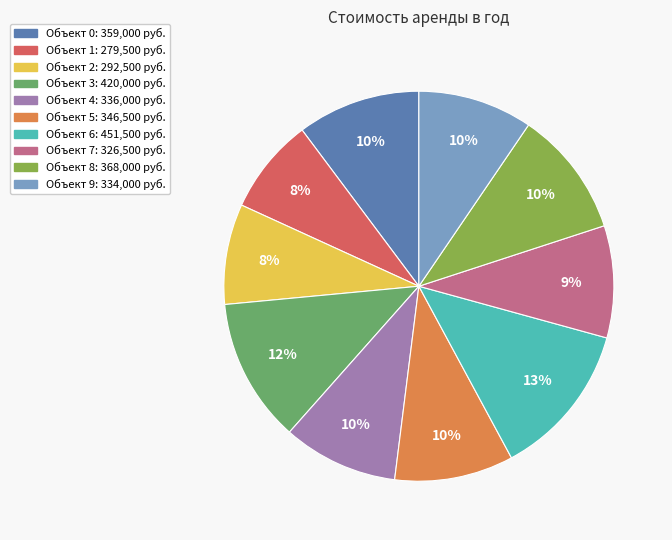

Is there a majority slice in this chart?

No